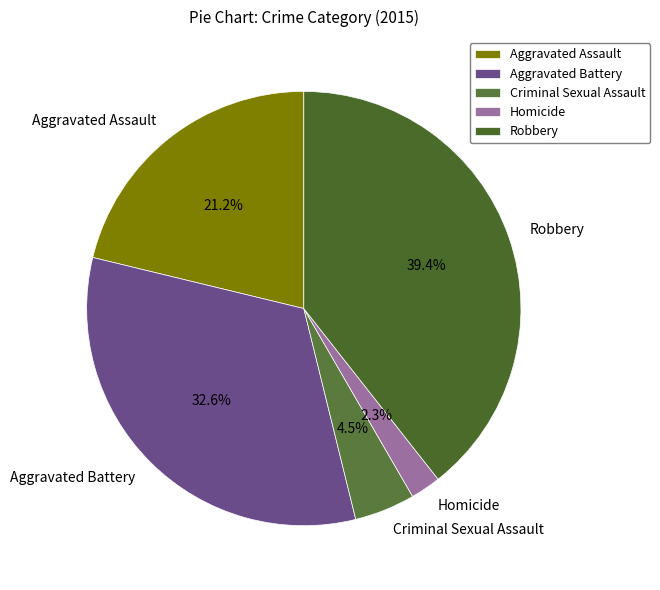

How many segments does this pie chart have?

5